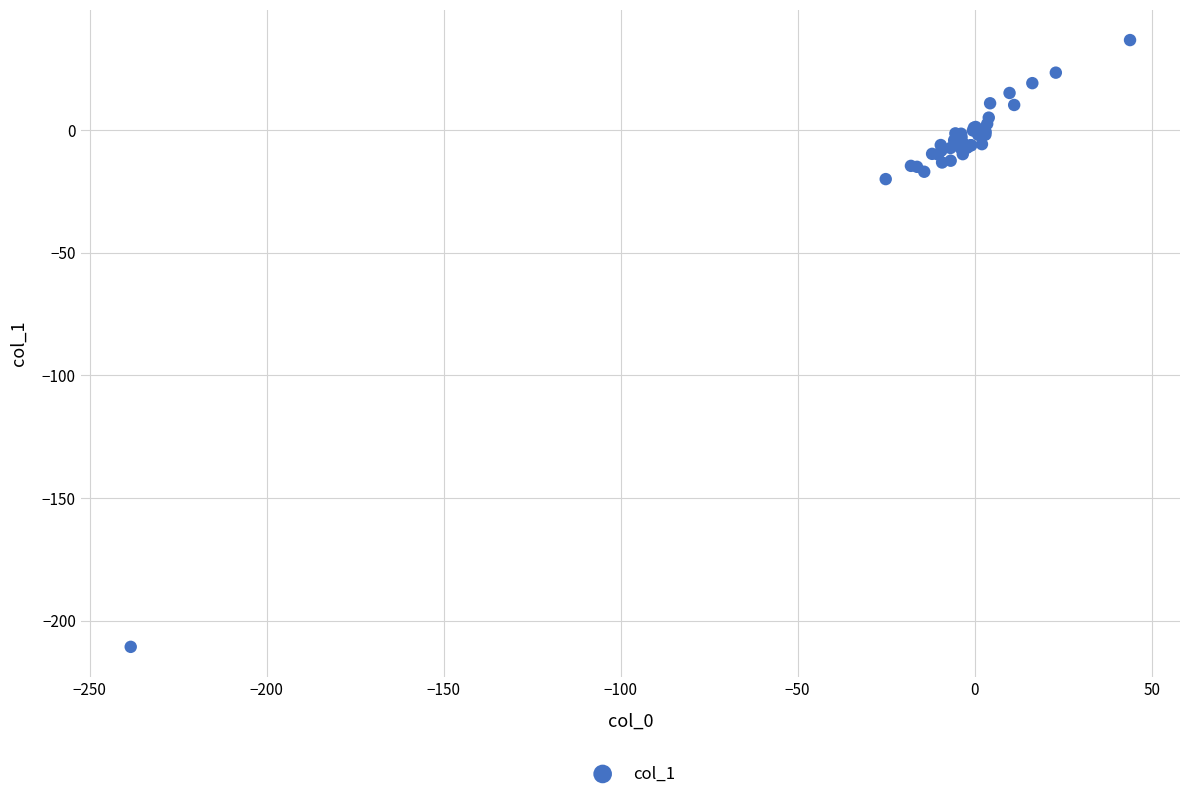

What Y value in the scatter plot is closest to -87?

-20.0